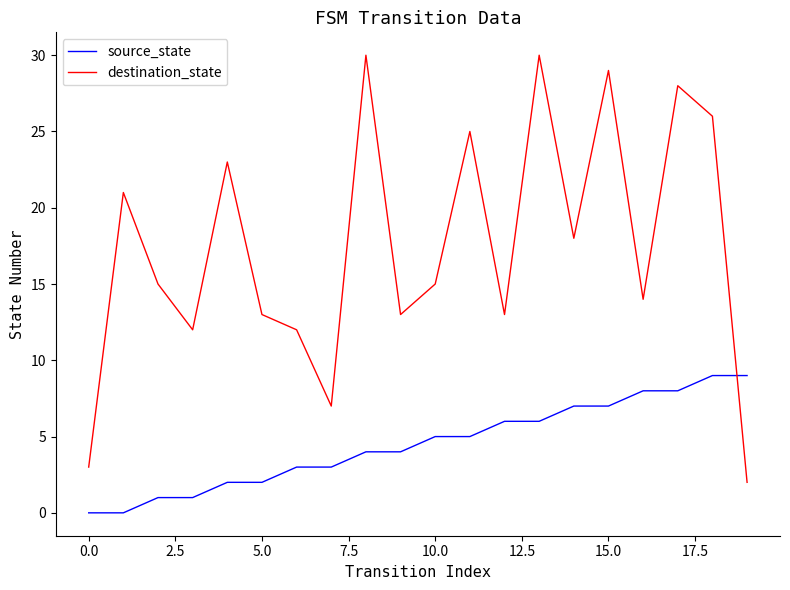

Which series ends up on top after the final intersection of destination_state and source_state?

source_state